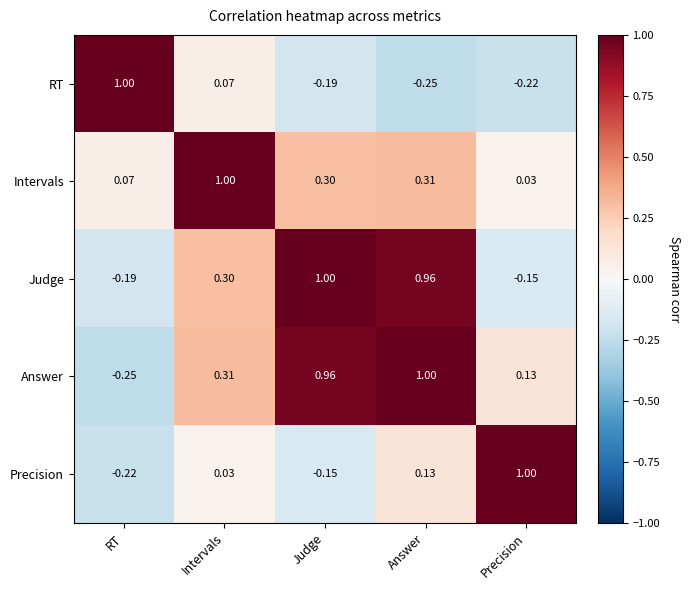

Where is Precision nearest to the value 0?

Intervals